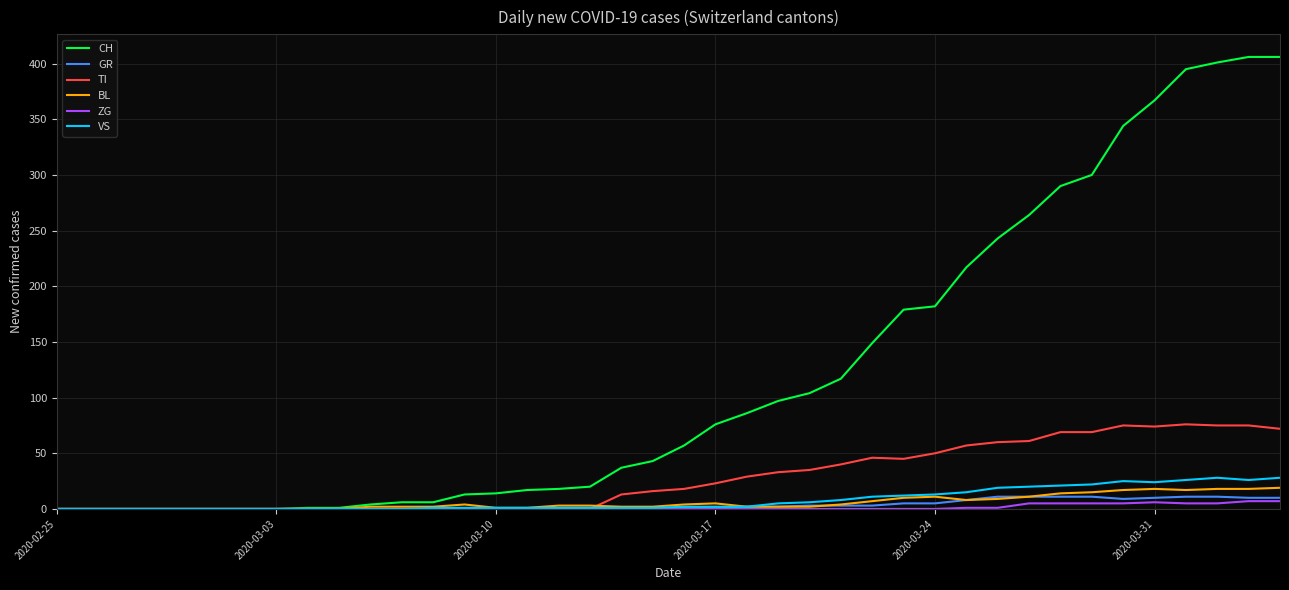

Which series has the largest total across all categories?

CH